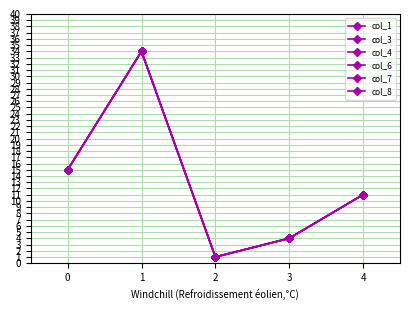

Is this an area chart (filled region under the line)?

No